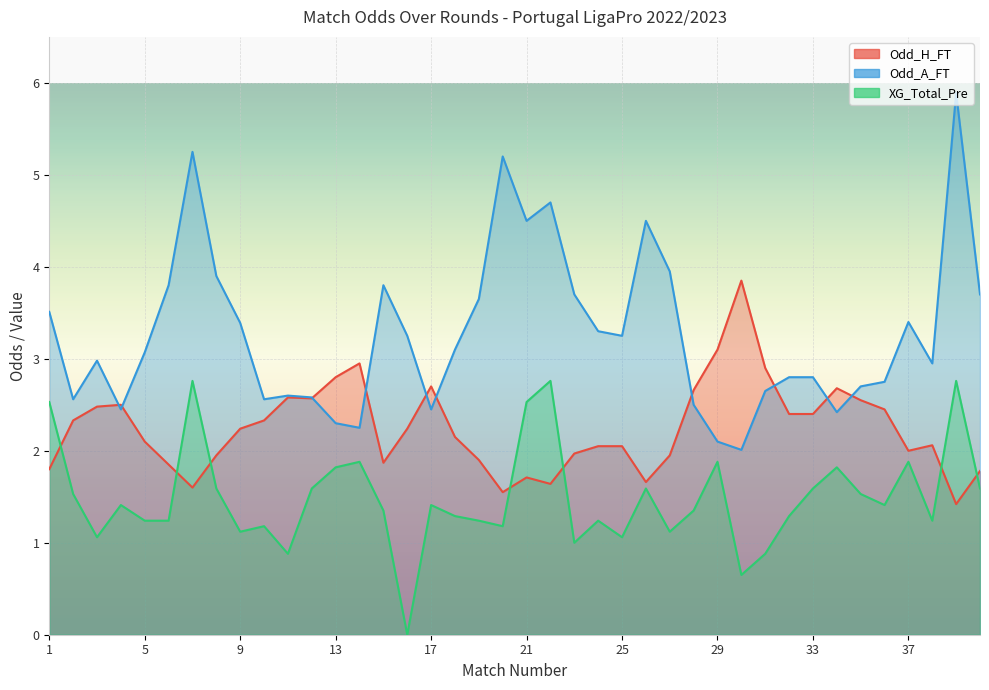

Where is the first local maximum for Odd_H_FT?

4